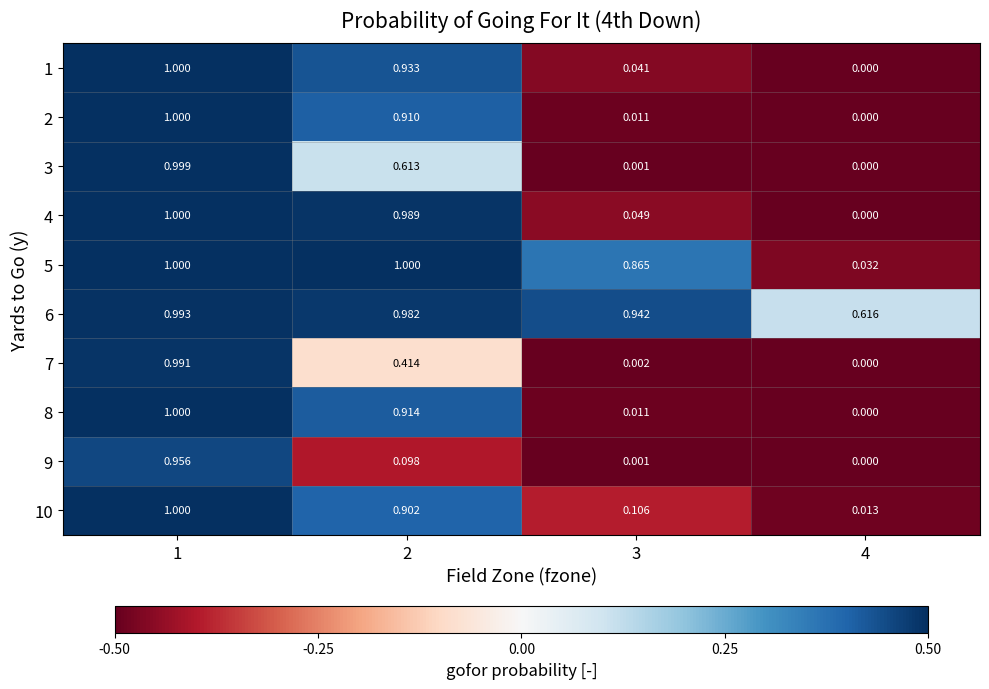

Is the value of 3 at 2 greater than the value of 4 at 3?

Yes